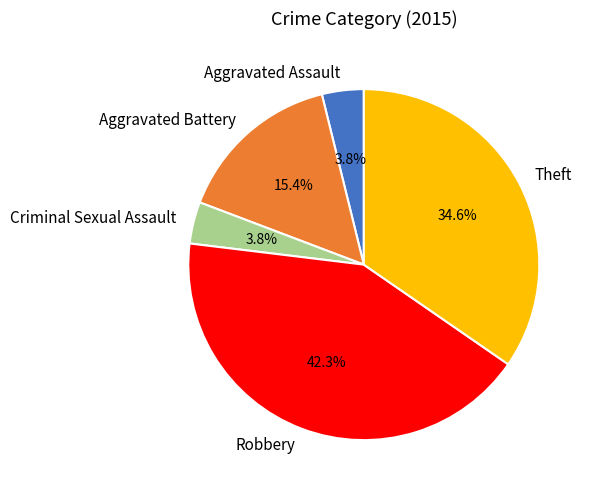

Count the number of slices in the pie.

5